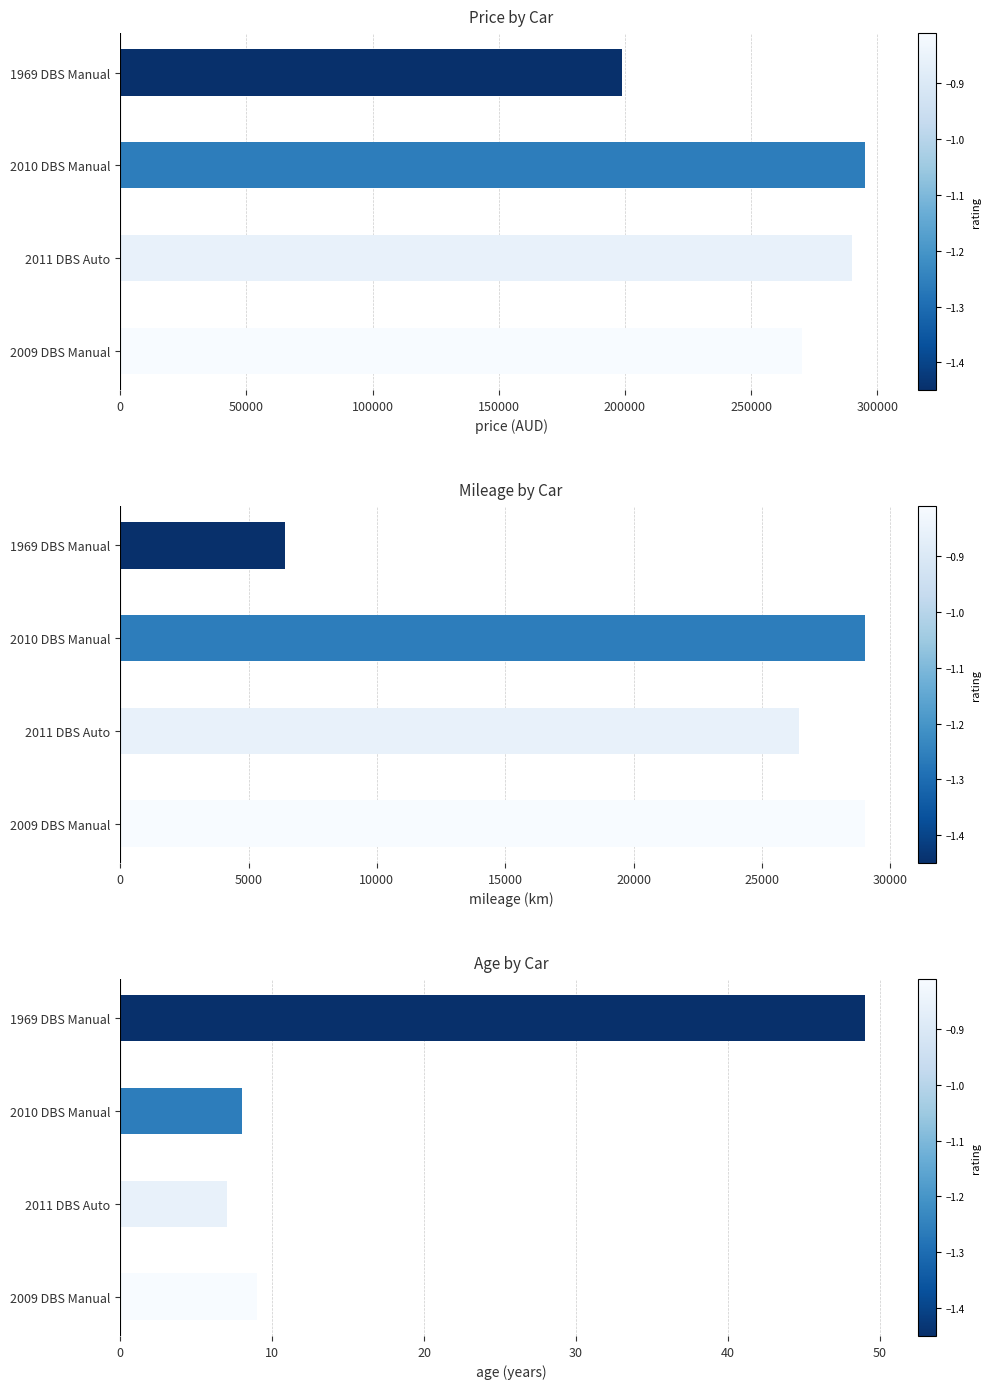

What is the sum of all age values?

73